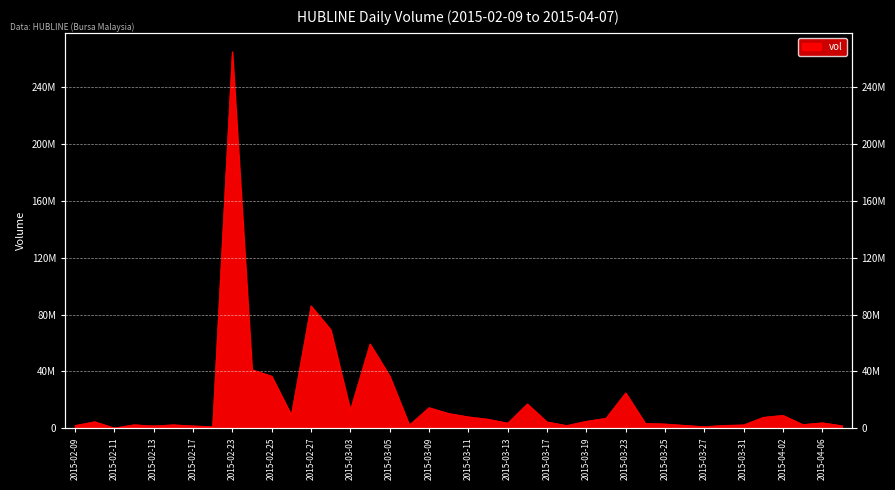

What is the label of the 1st point from the right?

2015-04-07